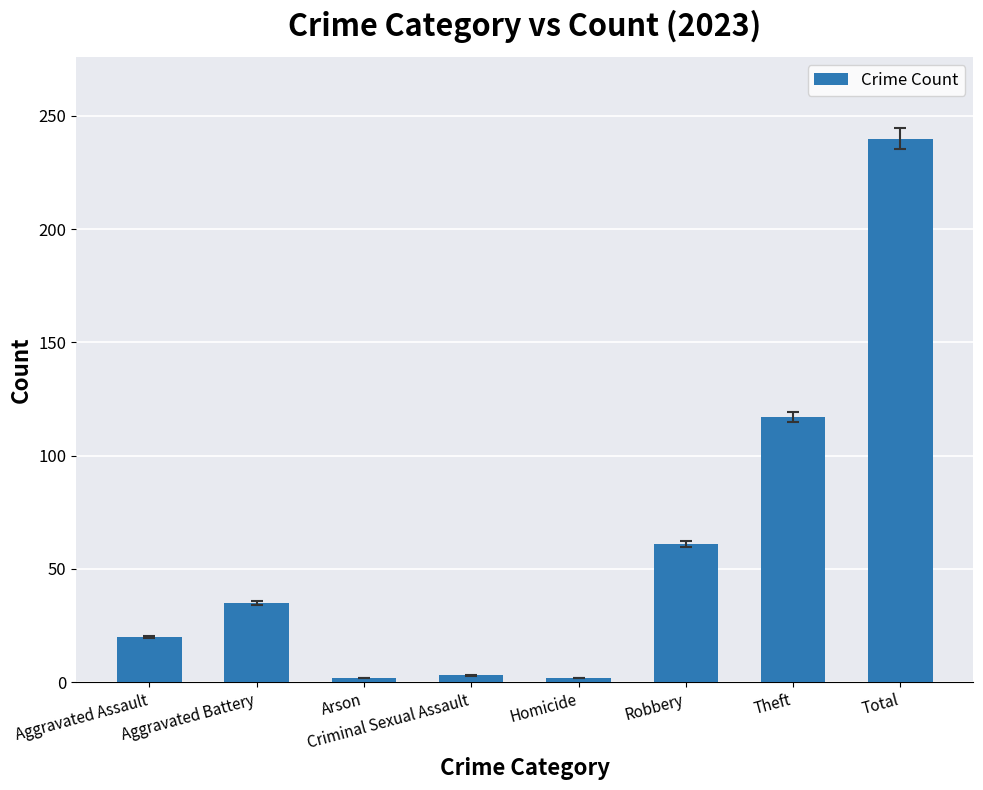

What is the difference between the values at Criminal Sexual Assault and Homicide?

1